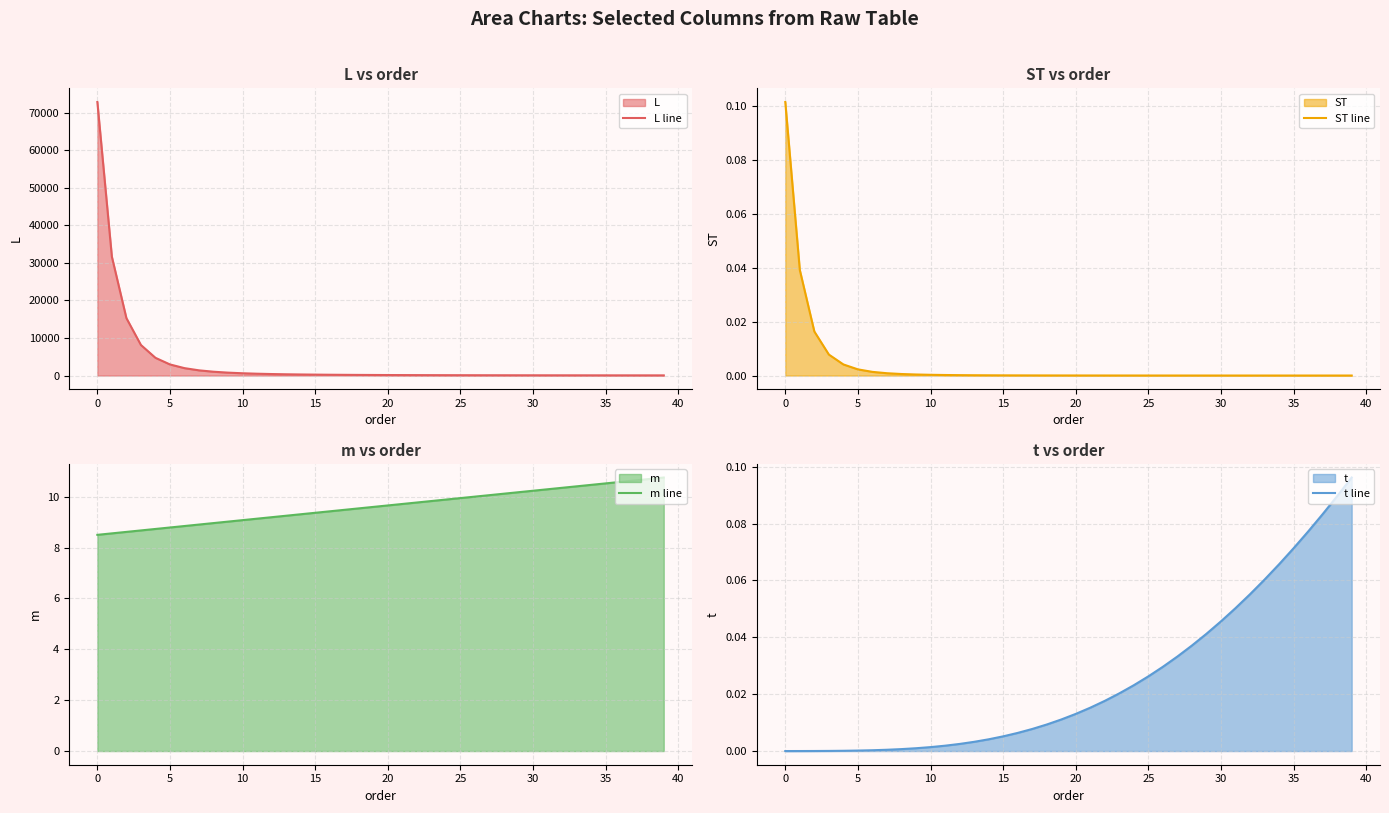

True or false: ST line and t line intersect in this chart.

True